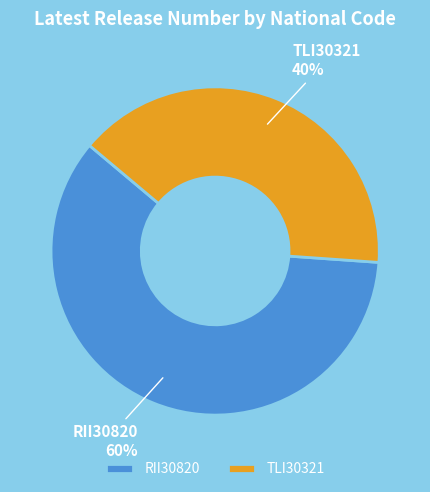

What is the largest slice in the pie chart?

RII30820